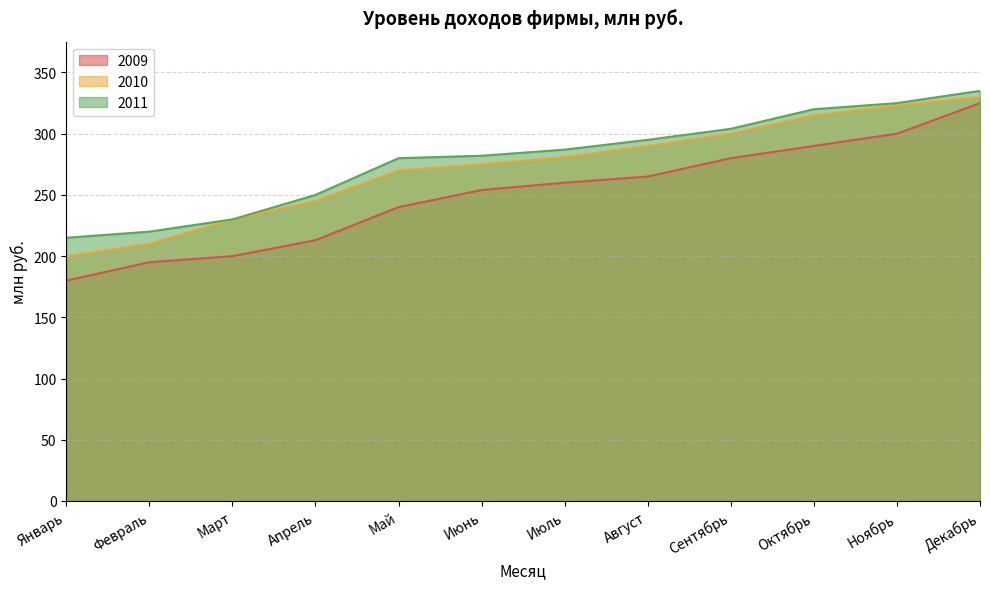

What is the approximate value of 2011 at Декабрь?

335